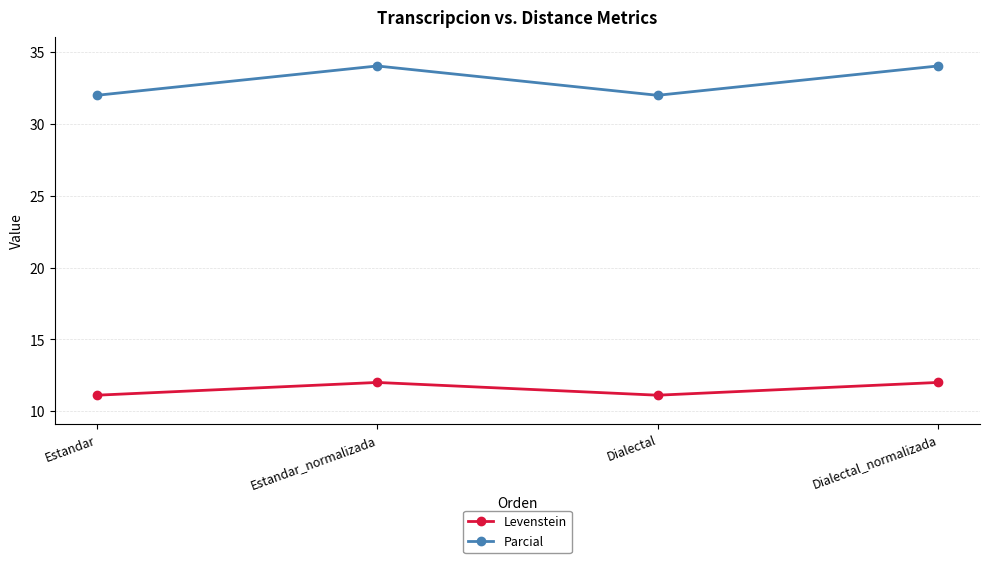

How many data points does each series have?

4